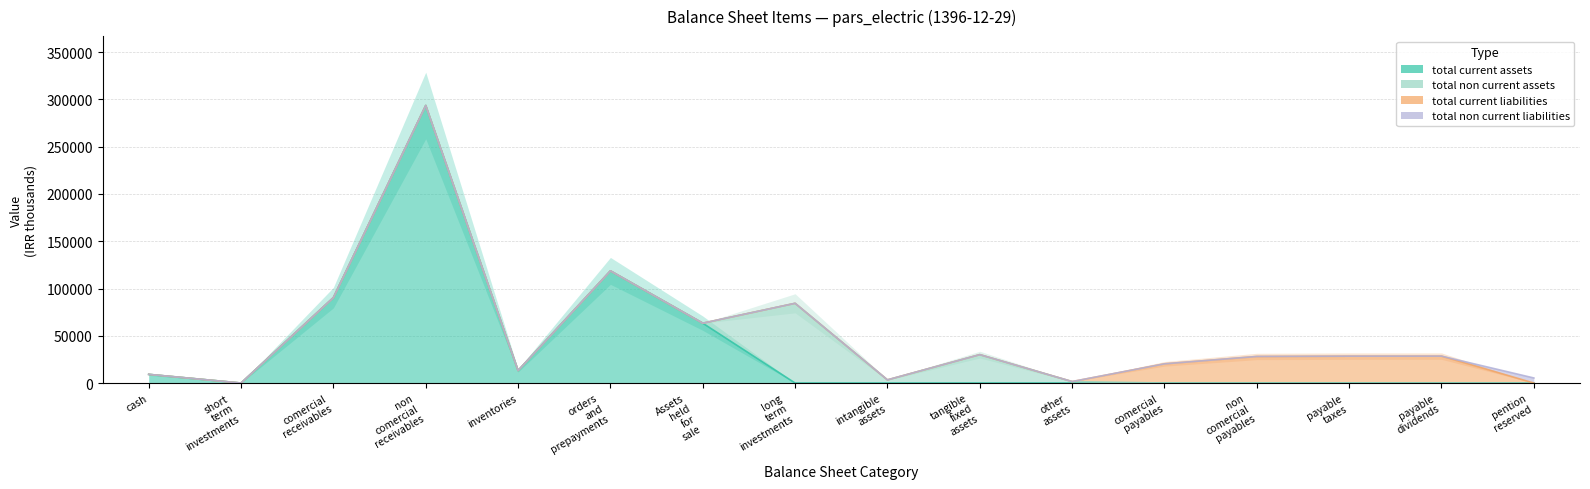

Which series changed the most between cash and other_assets?

total_current_assets